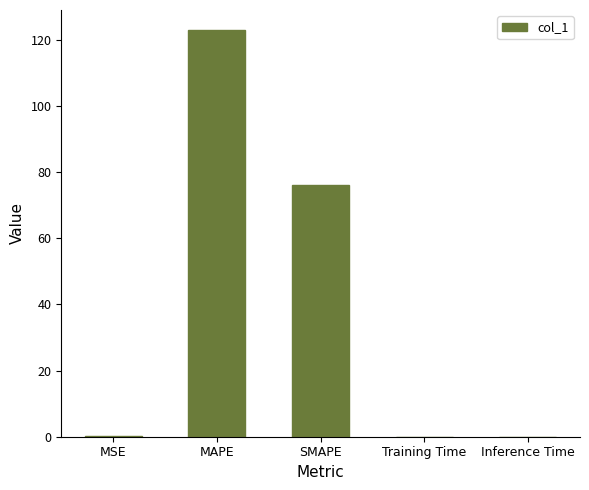

What is the greatest value displayed?

122.9